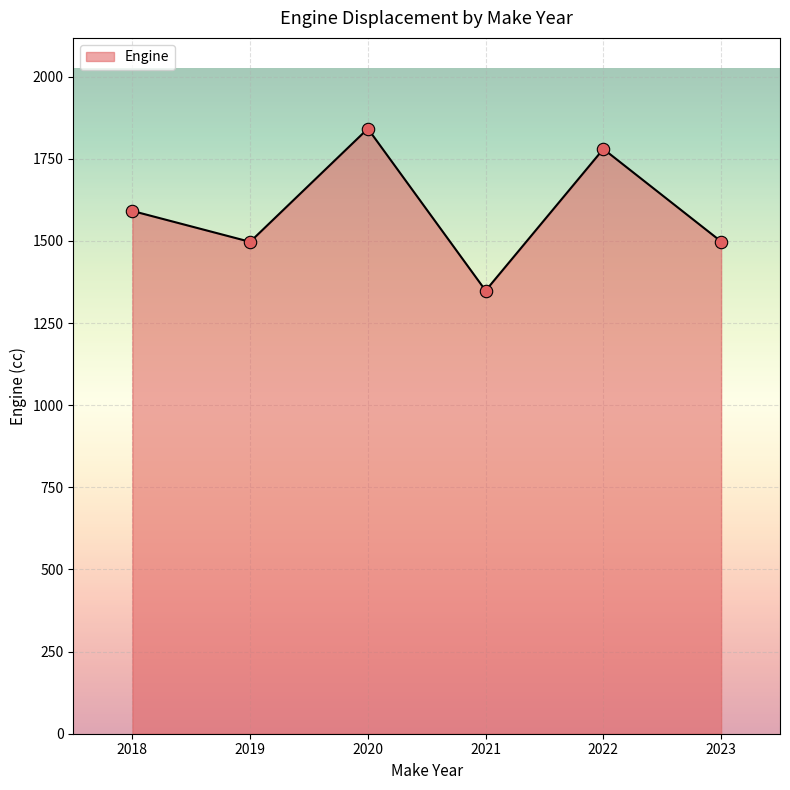

What is the change in value from 2018 to 2022?

+188.7